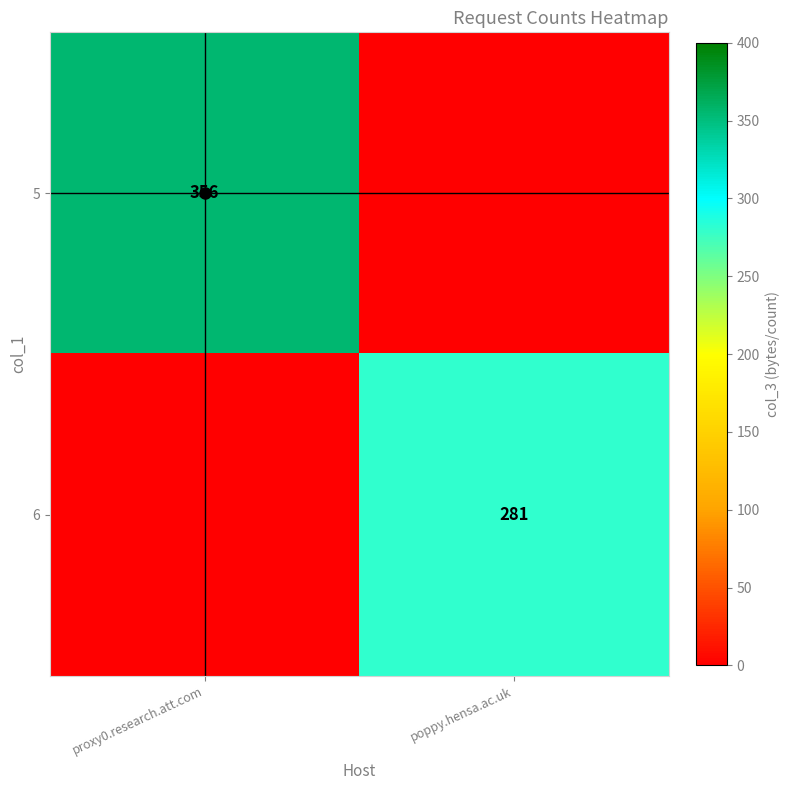

Is the value of 6 at proxy0.research.att.com greater than the value of 5 at proxy0.research.att.com?

No